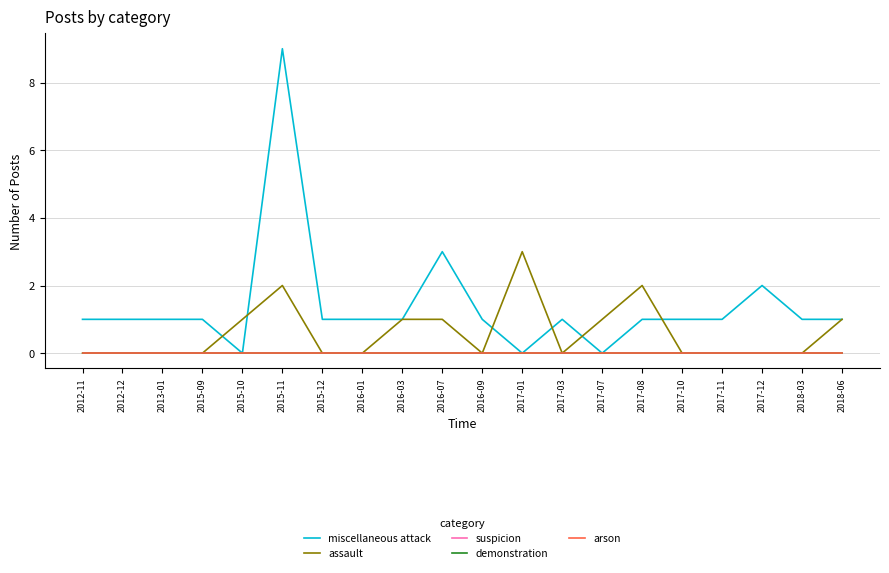

What is the difference between the maximum and minimum values in the assault series?

3